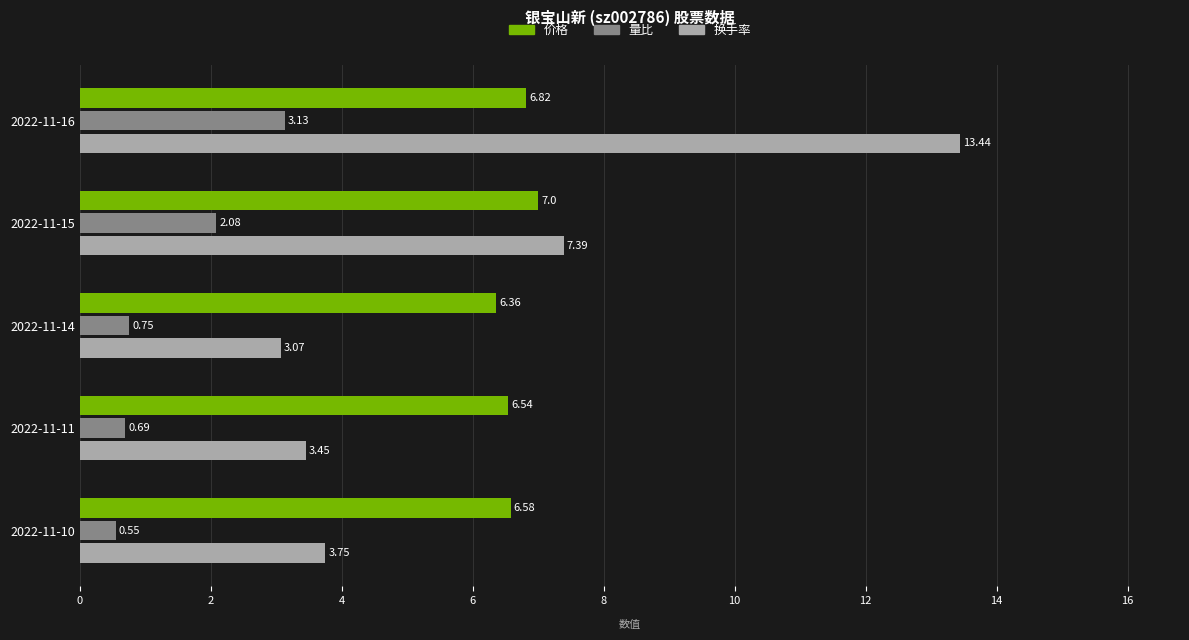

What is the difference between the maximum and minimum values in the 量比 series?

2.6